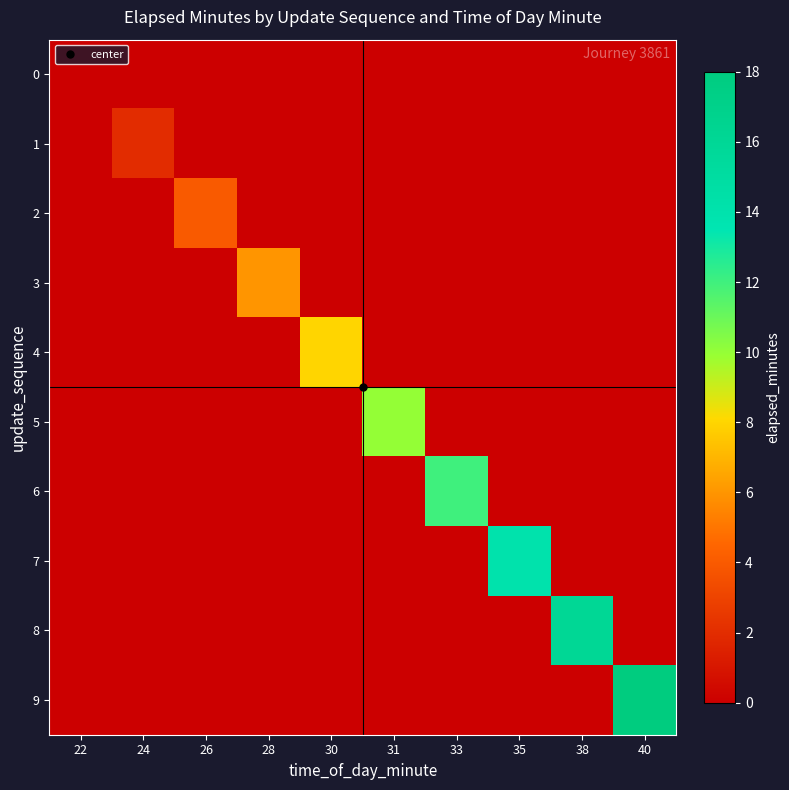

Which series has the largest range (max minus min)?

9